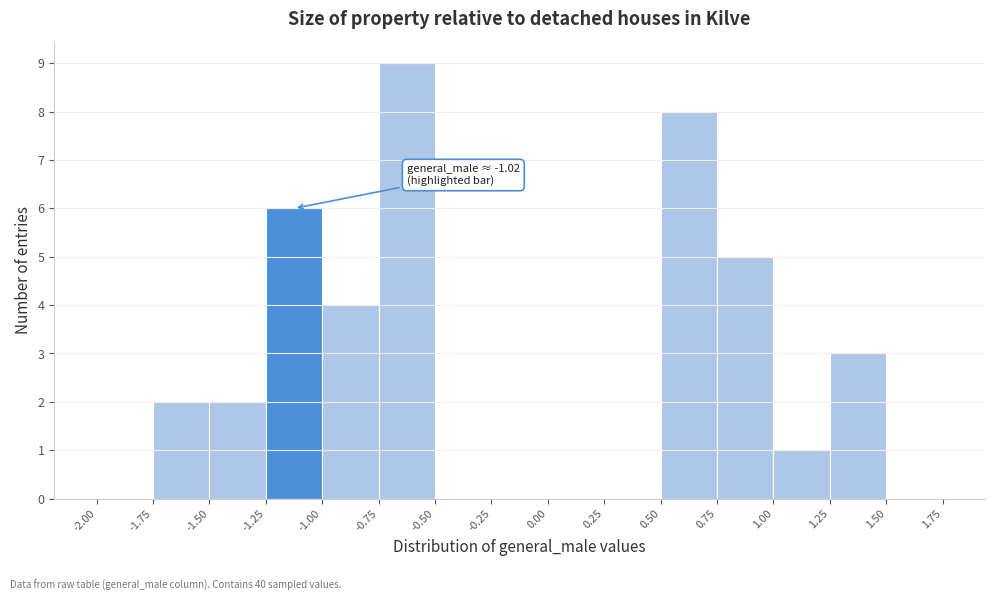

Over which range of the x-axis is the bar tallest?

-0.75 to -0.50